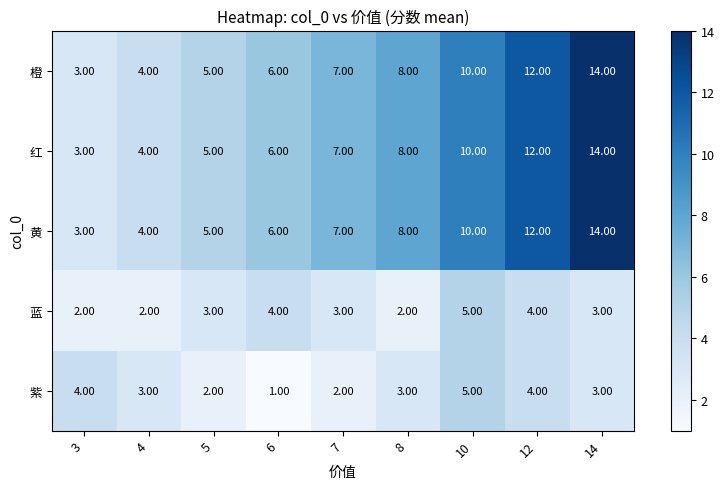

Count the number of data series in this chart.

5